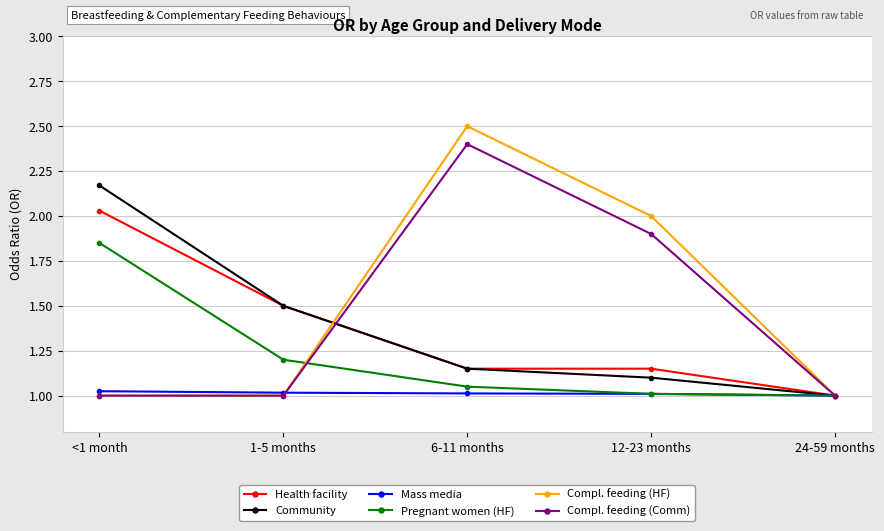

List the series in order of their peak value, lowest first.

Mass media, Pregnant women (HF), Health facility, Community, Compl. feeding (Comm), Compl. feeding (HF)